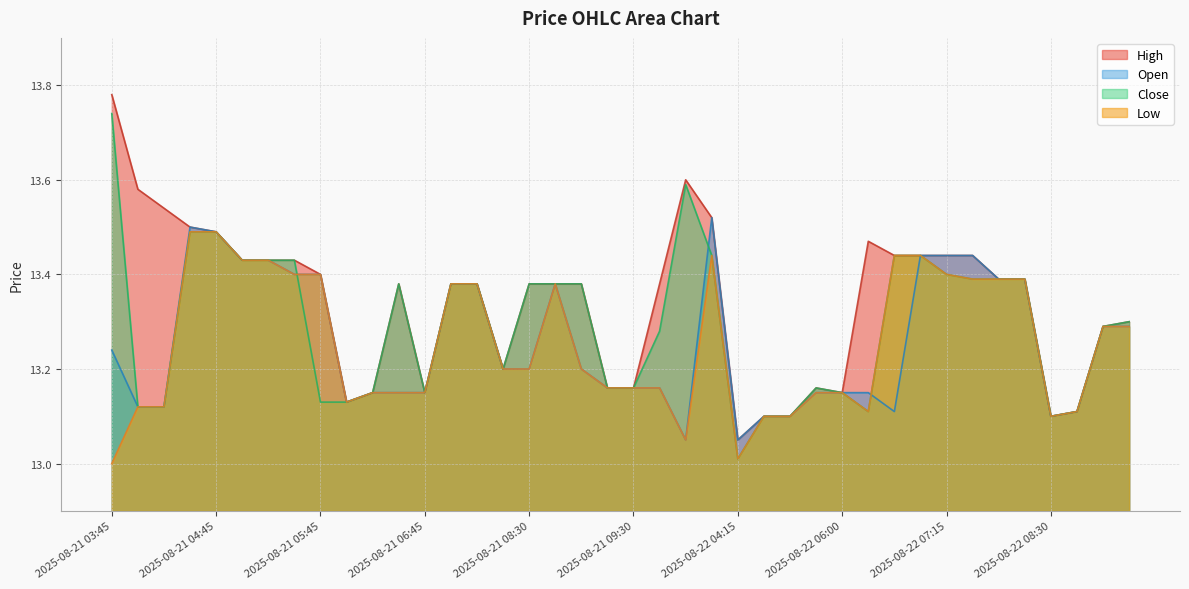

True or false: Low has a value of 21.3 at 2025-08-21 09:45.

False